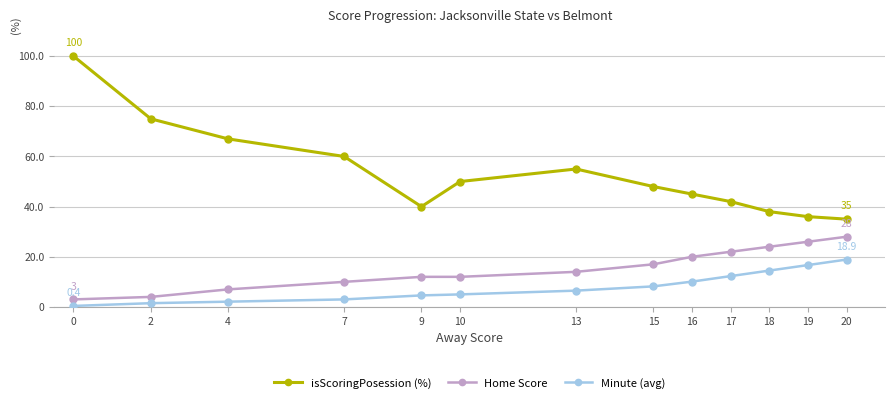

Which series has the widest spread of values?

isScoringPosession (%)